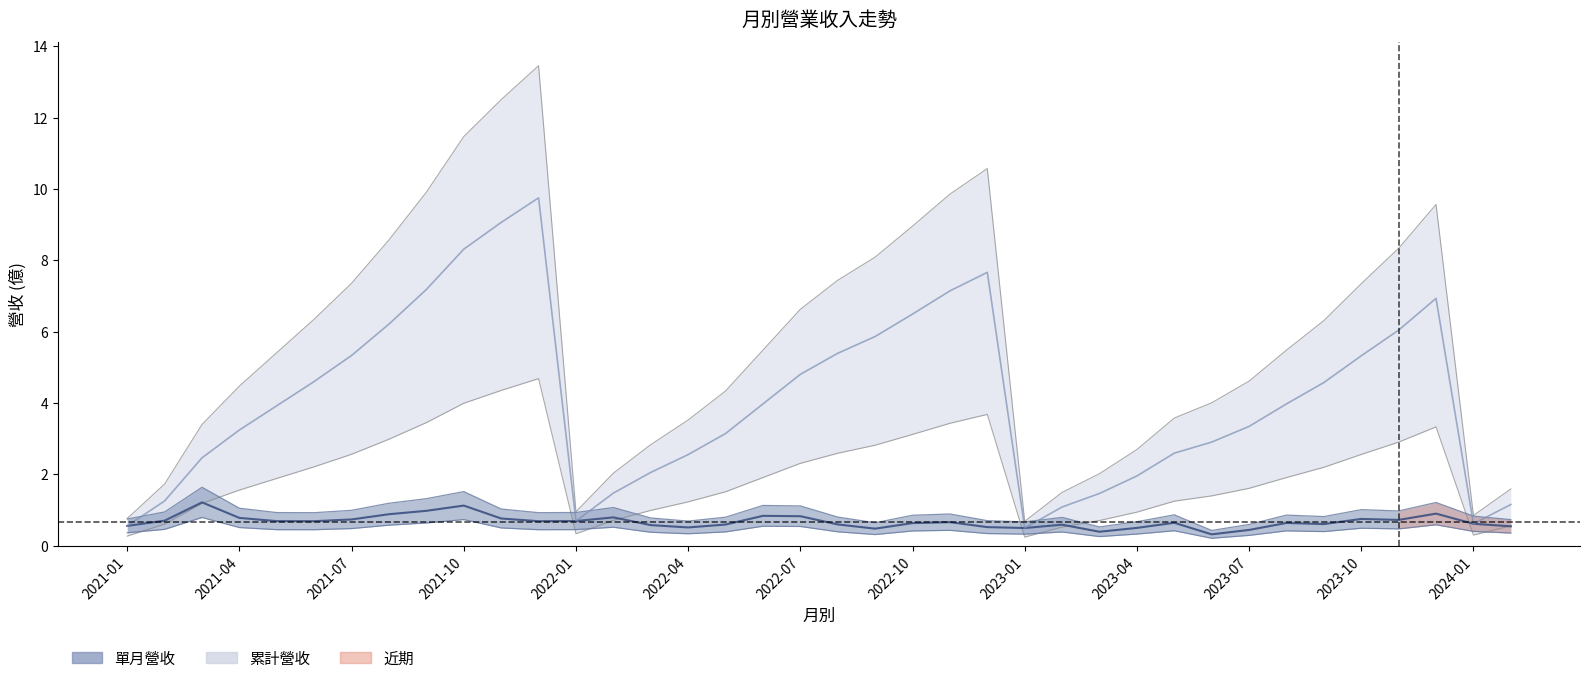

Which series has the largest range (max minus min)?

累計營收(億)